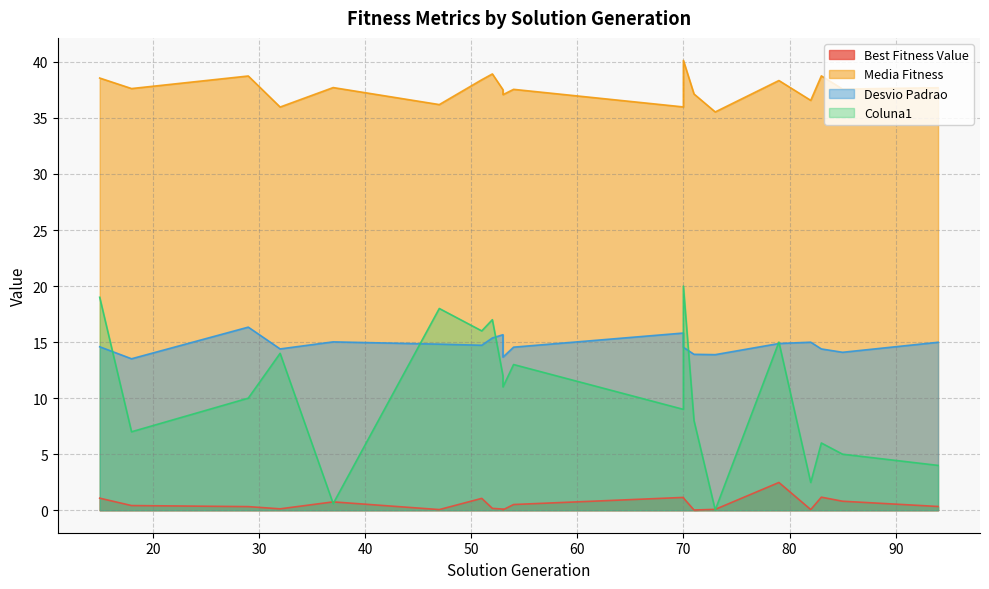

True or false: Best Fitness Value and Desvio Padrao cross at least once.

False